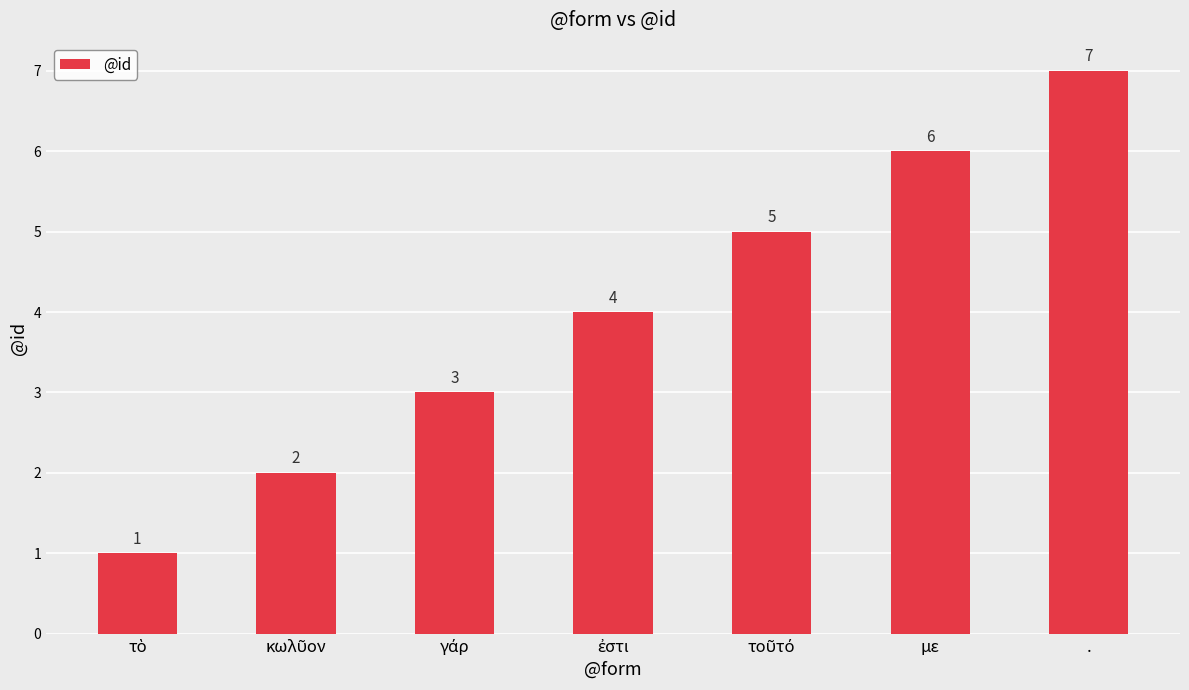

Are the bars grouped side by side (vs. stacked)?

No